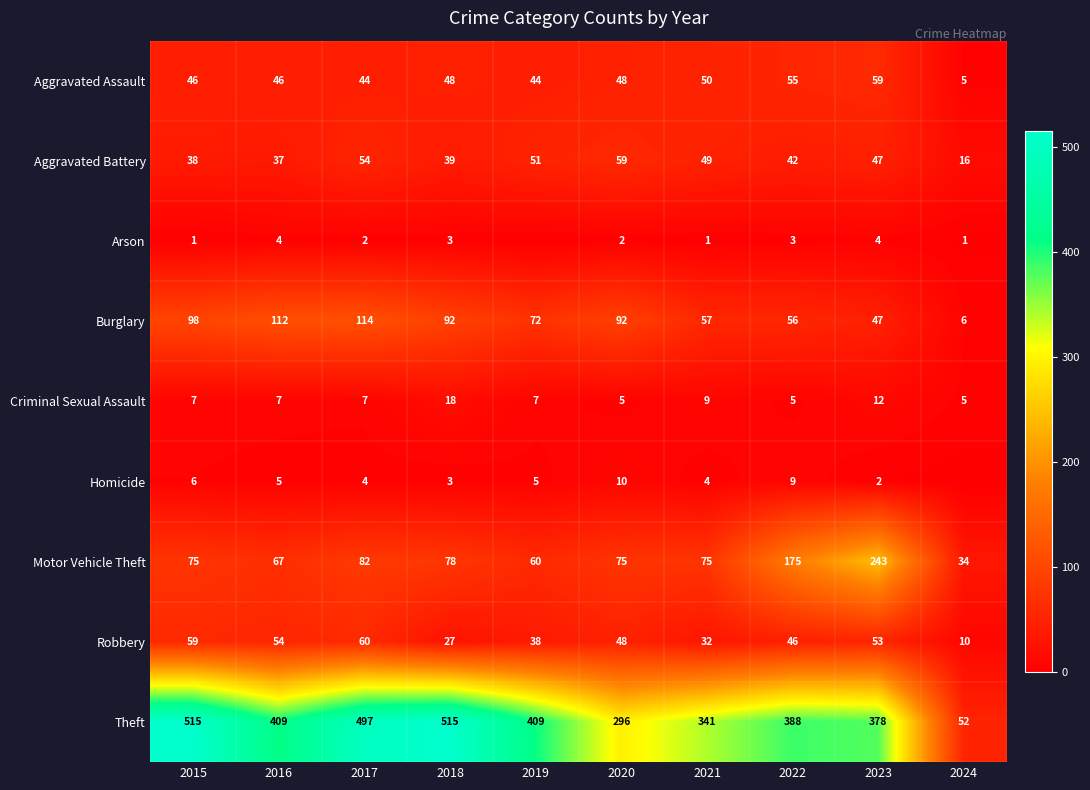

Is it true that Burglary equals 92 at 2020?

True